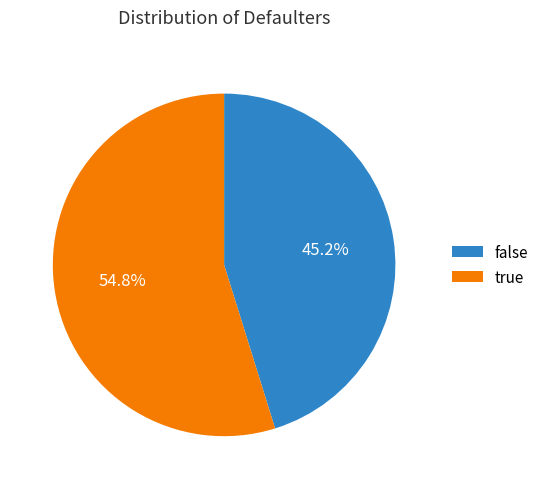

Between false and true, which is larger?

true